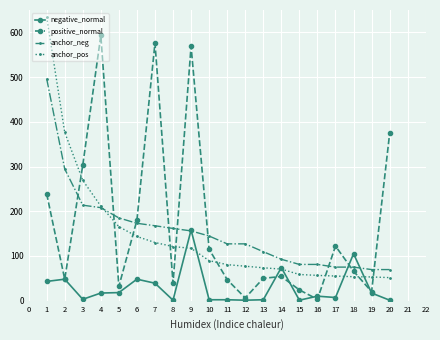

How many data points in negative_normal are less than 17?

10